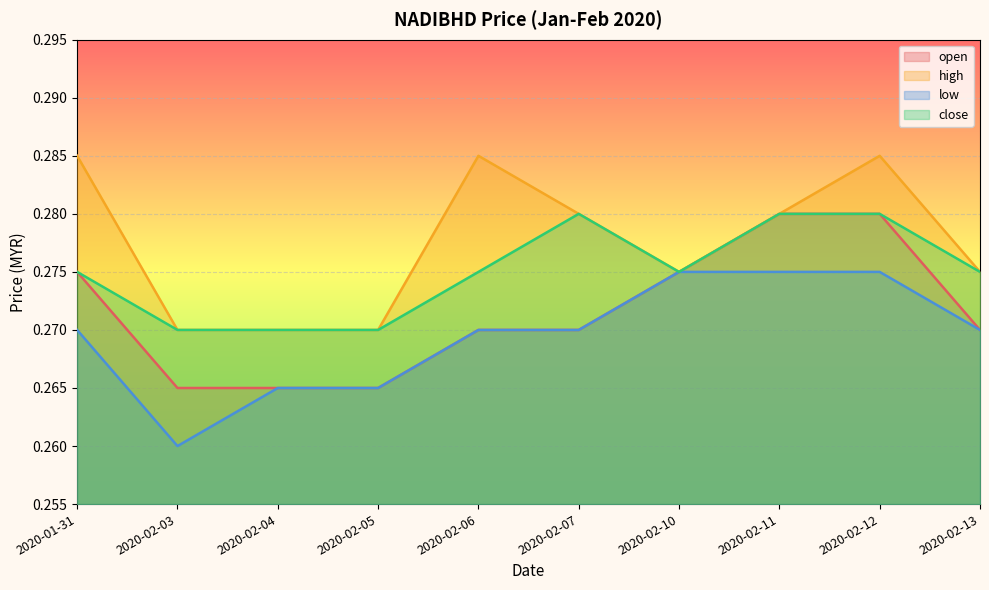

True or false: low and close cross at least once.

False